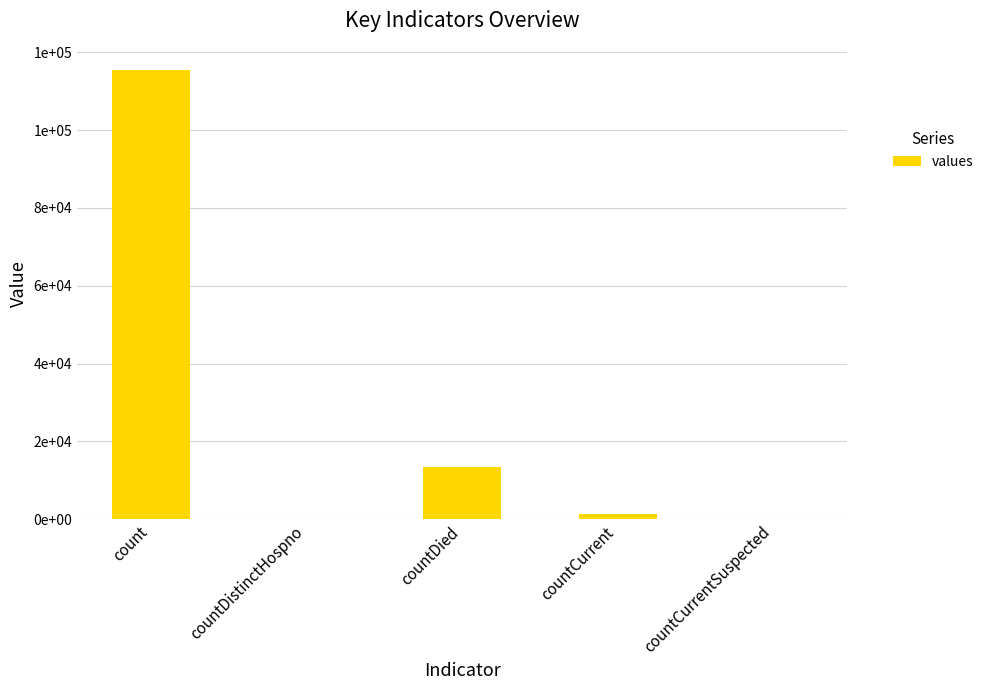

List the labels in order of value, smallest first.

countDistinctHospno, countCurrentSuspected, countCurrent, countDied, count